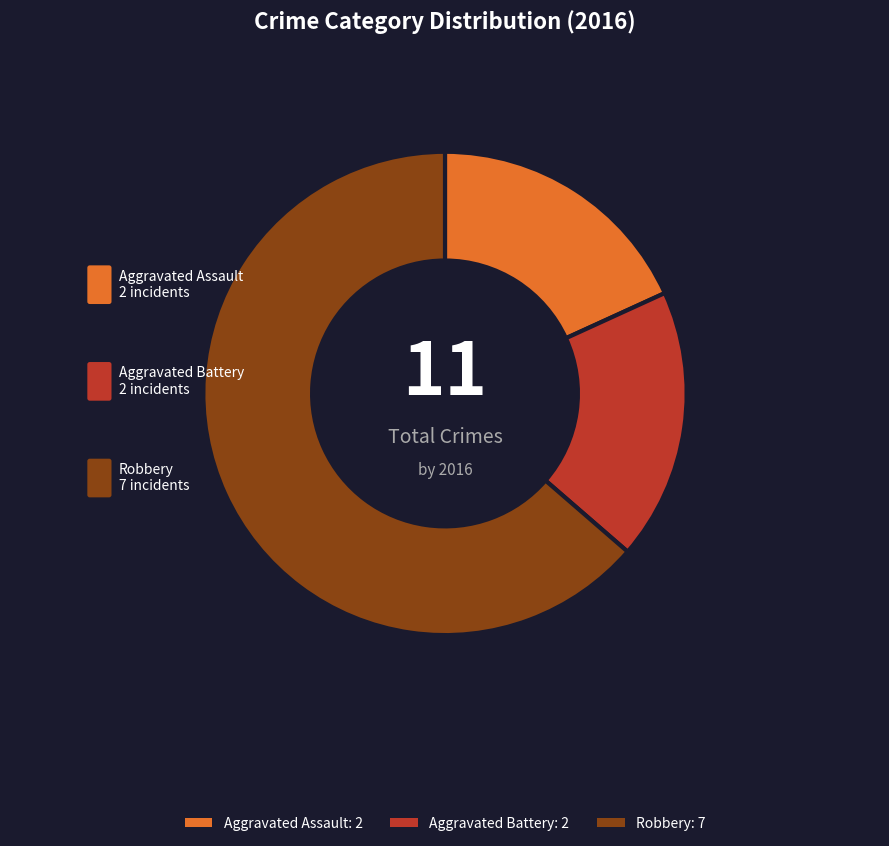

Combined, do Robbery and Aggravated Assault account for over 50%?

Yes